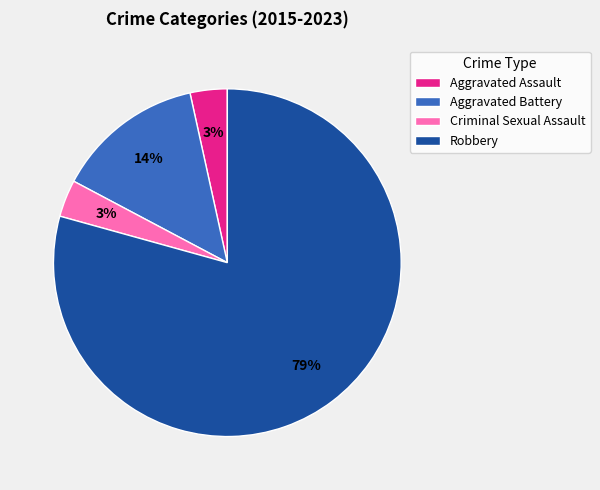

How many segments does this pie chart have?

4